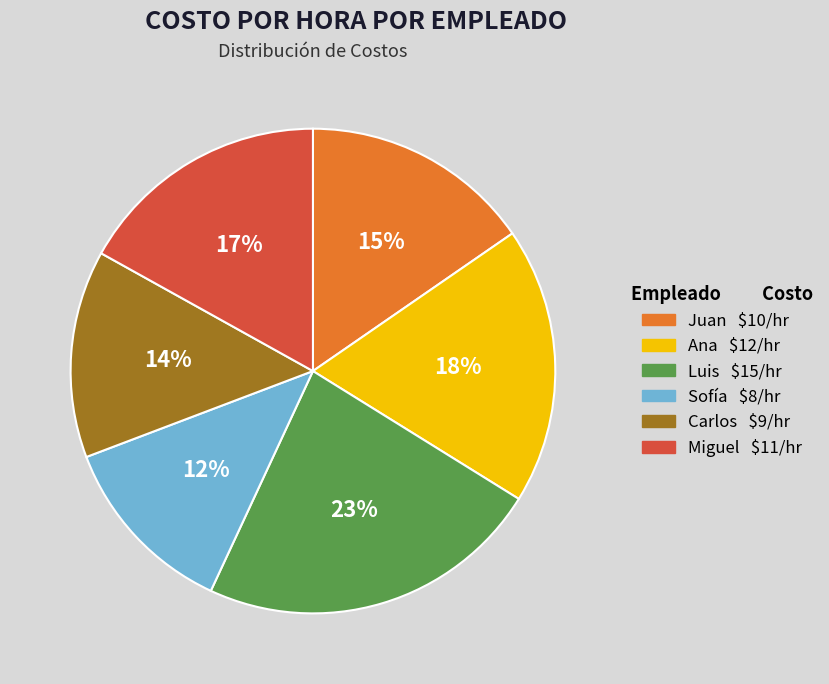

To the nearest percent, what is the difference between the Sofía and Ana slice percentages?

6%